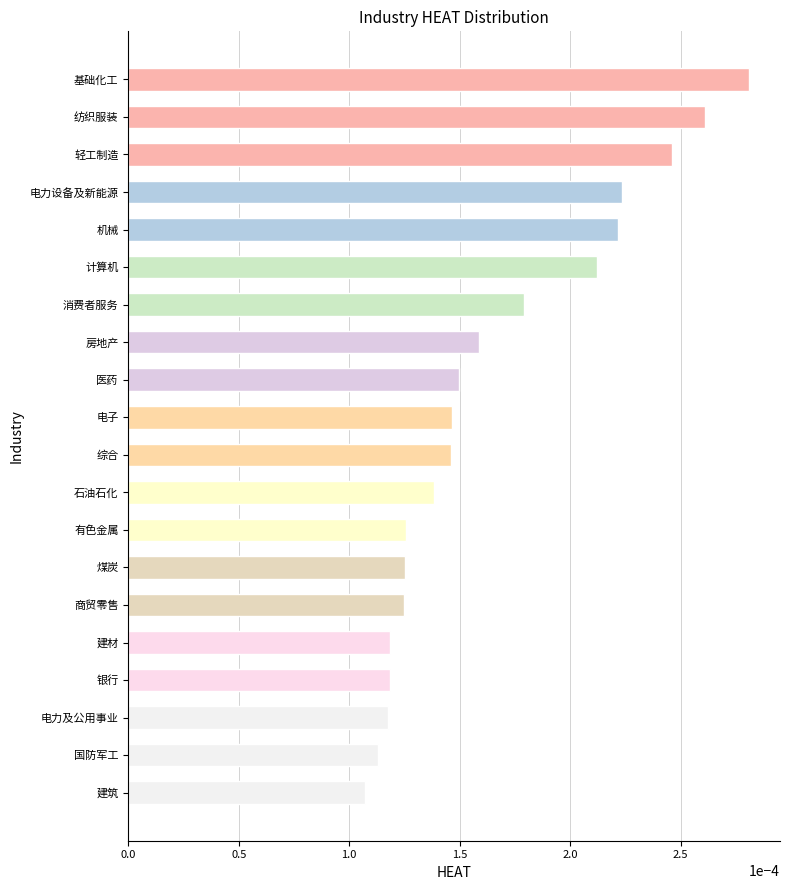

Which has a higher value, 电子 or 建材?

电子